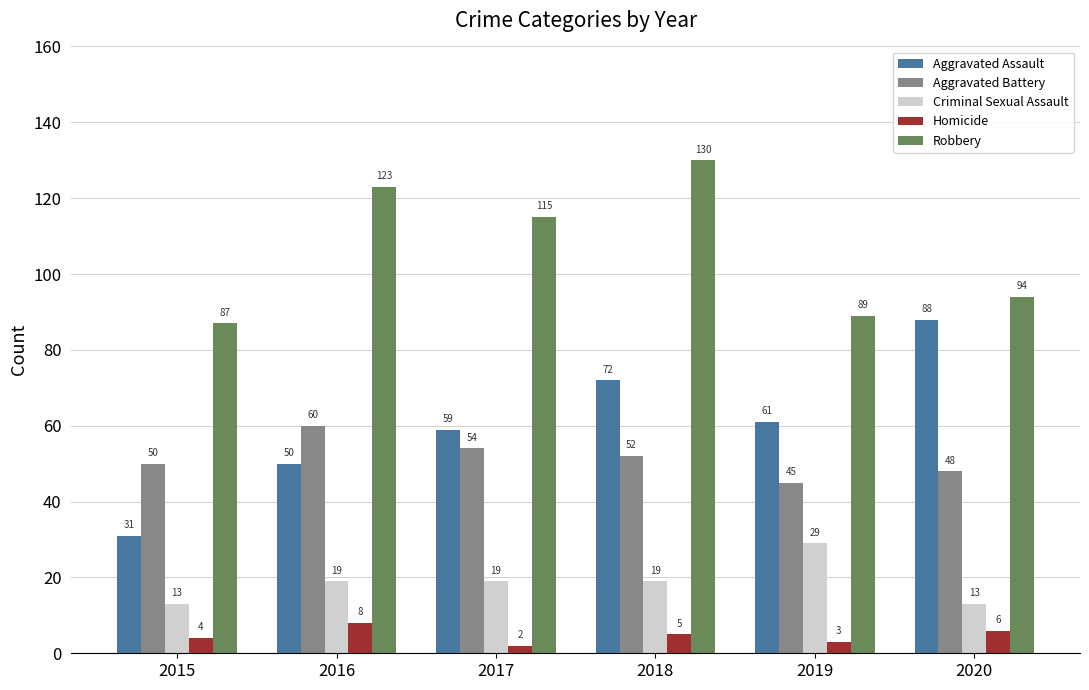

Where is Robbery nearest to the value 108?

2017